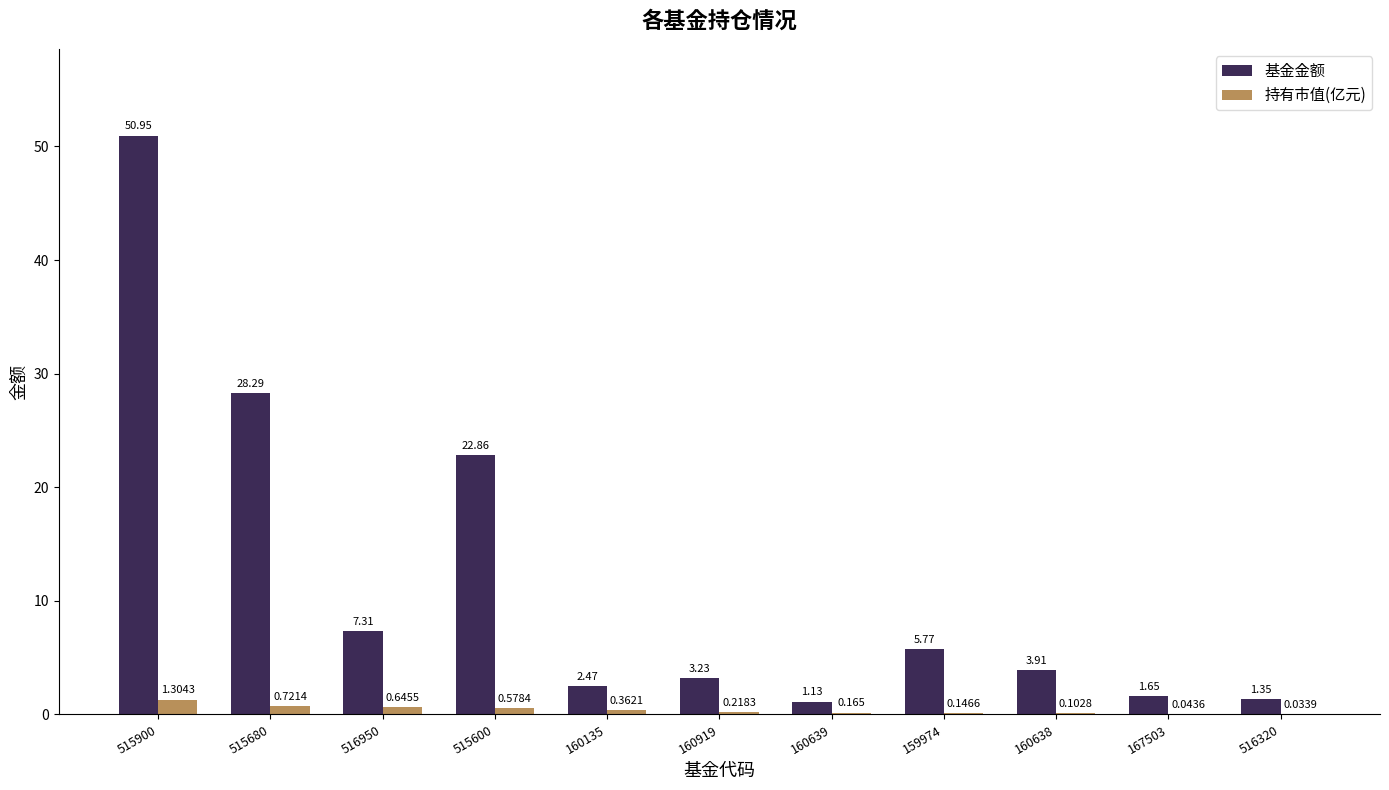

Is the value of 基金金额 at 160919 greater than the value of 持有市值(亿元) at 516320?

Yes